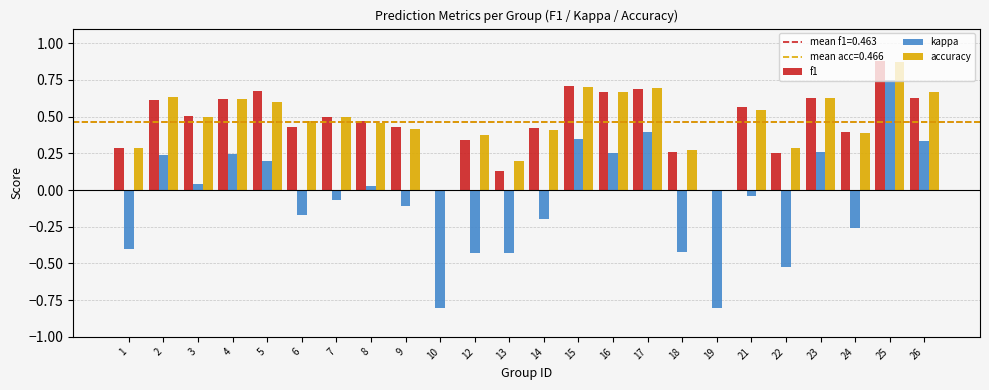

Which series changed the most between 1 and 4?

kappa